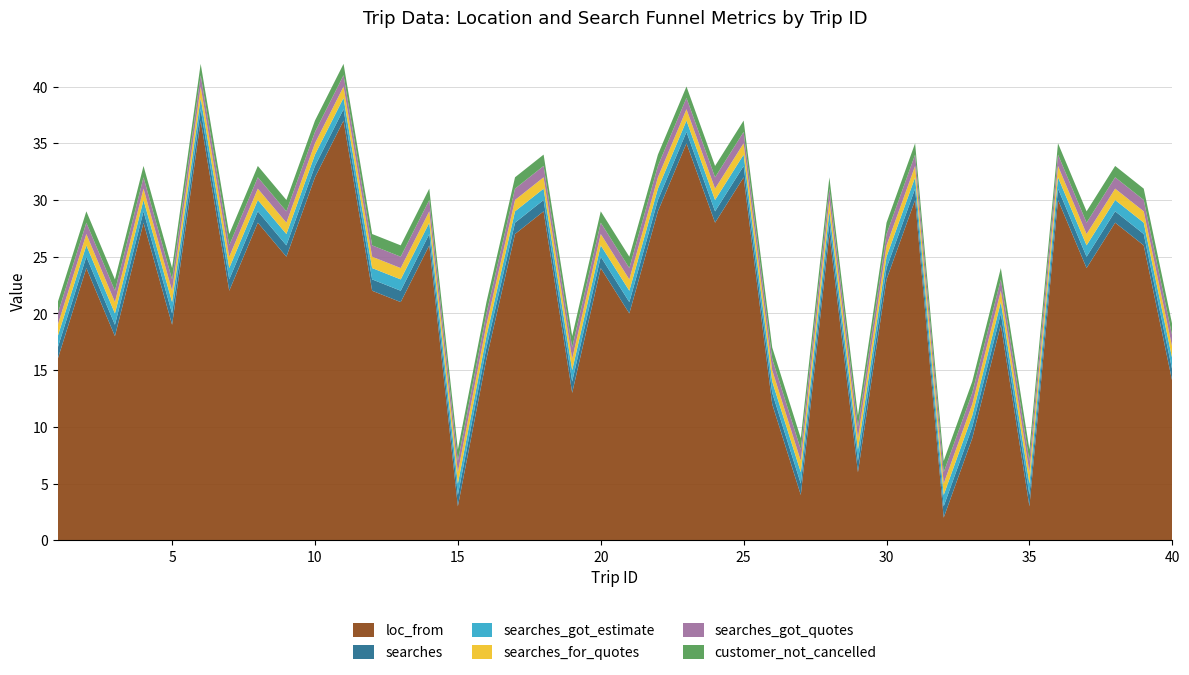

Reading left to right, what are all the values shown in this chart?

loc_from: 1=16	2=24	3=18	4=28	5=19	6=37	7=22	8=28	9=25	10=32	11=37	12=22	13=21	14=26	15=3	16=16	17=27	18=29	19=13	20=24	21=20	22=29	23=35	24=28	25=32	26=12	27=4	28=27	29=6	30=23	31=30	32=2	33=9	34=19	35=3	36=30	37=24	38=28	39=26	40=14
searches: 1=1	2=1	3=1	4=1	5=1	6=1	7=1	8=1	9=1	10=1	11=1	12=1	13=1	14=1	15=1	16=1	17=1	18=1	19=1	20=1	21=1	22=1	23=1	24=1	25=1	26=1	27=1	28=1	29=1	30=1	31=1	32=1	33=1	34=1	35=1	36=1	37=1	38=1	39=1	40=1
searches_got_estimate: 1=1	2=1	3=1	4=1	5=1	6=1	7=1	8=1	9=1	10=1	11=1	12=1	13=1	14=1	15=1	16=1	17=1	18=1	19=1	20=1	21=1	22=1	23=1	24=1	25=1	26=1	27=1	28=1	29=1	30=1	31=1	32=1	33=1	34=1	35=1	36=1	37=1	38=1	39=1	40=1
searches_for_quotes: 1=1	2=1	3=1	4=1	5=1	6=1	7=1	8=1	9=1	10=1	11=1	12=1	13=1	14=1	15=1	16=1	17=1	18=1	19=1	20=1	21=1	22=1	23=1	24=1	25=1	26=1	27=1	28=1	29=1	30=1	31=1	32=1	33=1	34=1	35=1	36=1	37=1	38=1	39=1	40=1
searches_got_quotes: 1=1	2=1	3=1	4=1	5=1	6=1	7=1	8=1	9=1	10=1	11=1	12=1	13=1	14=1	15=1	16=1	17=1	18=1	19=1	20=1	21=1	22=1	23=1	24=1	25=1	26=1	27=1	28=1	29=1	30=1	31=1	32=1	33=1	34=1	35=1	36=1	37=1	38=1	39=1	40=1
customer_not_cancelled: 1=1	2=1	3=1	4=1	5=1	6=1	7=1	8=1	9=1	10=1	11=1	12=1	13=1	14=1	15=1	16=1	17=1	18=1	19=1	20=1	21=1	22=1	23=1	24=1	25=1	26=1	27=1	28=1	29=1	30=1	31=1	32=1	33=1	34=1	35=1	36=1	37=1	38=1	39=1	40=1